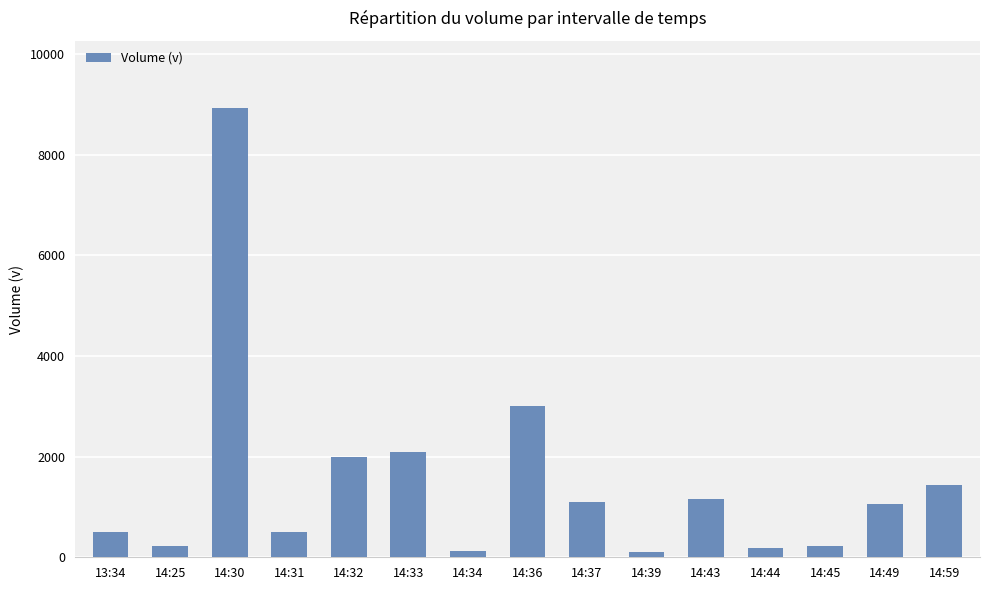

What is the difference between the maximum and second lowest values?

8799